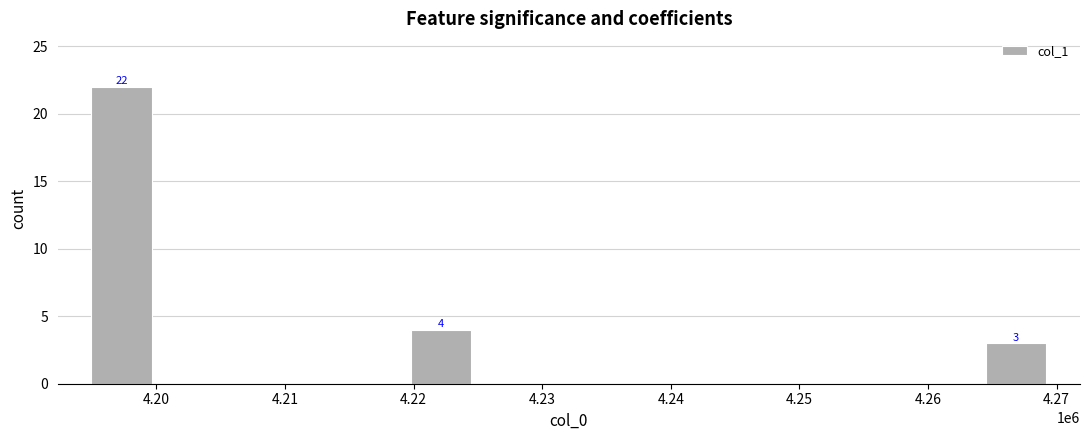

What is the sum of all values?

29